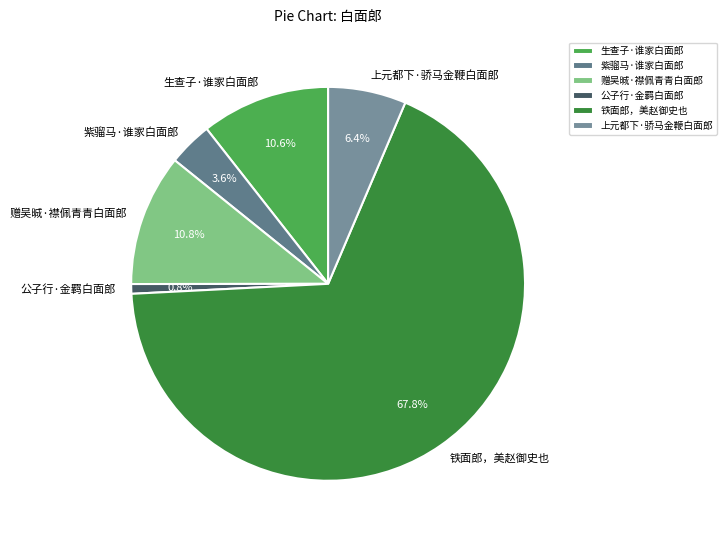

What is the largest slice in the pie chart?

铁面郎，美赵御史也